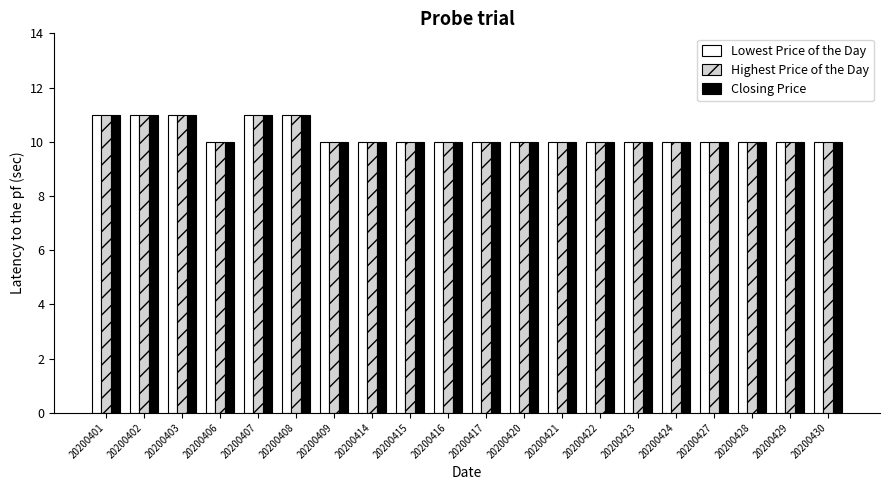

Reading right to left, transcribe all the data shown in this chart.

Lowest Price of the Day: 10	10	10	10	10	10	10	10	10	10	10	10	10	10	11	11	10	11	11	11
Highest Price of the Day: 10	10	10	10	10	10	10	10	10	10	10	10	10	10	11	11	10	11	11	11
Closing Price: 10	10	10	10	10	10	10	10	10	10	10	10	10	10	11	11	10	11	11	11